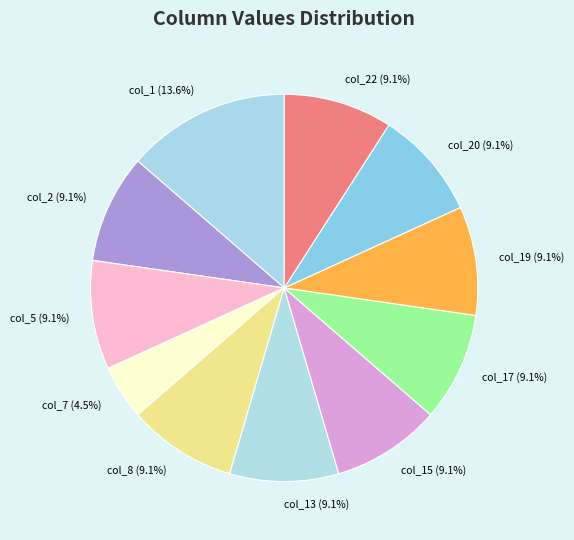

Which has a higher value, col_7 or col_17?

col_17